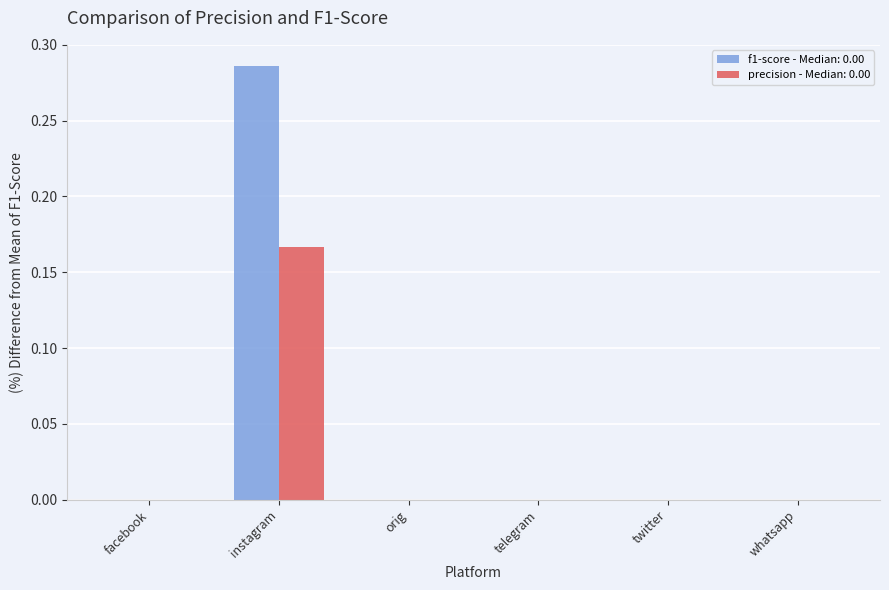

Which series has the largest total across all categories?

f1-score - Median: 0.00